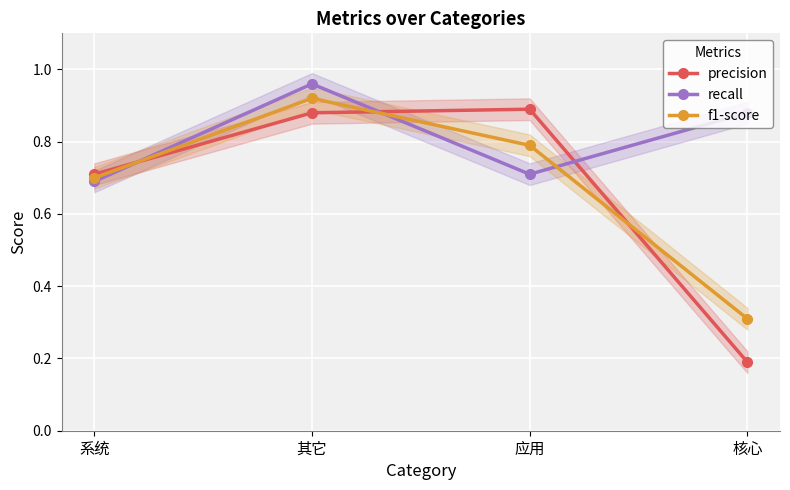

What is the difference between the highest and lowest values at 核心?

0.7